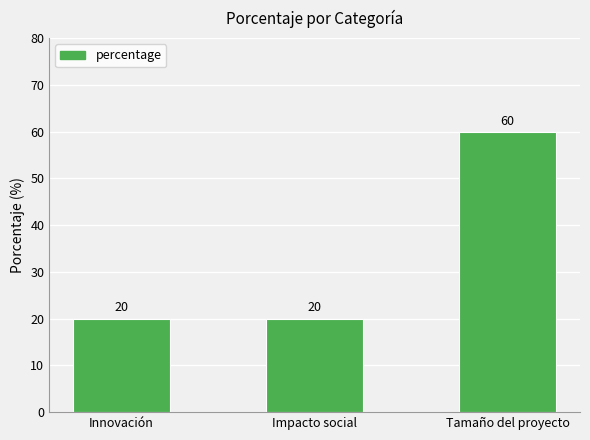

Is it true that the value at Innovación is 20?

True